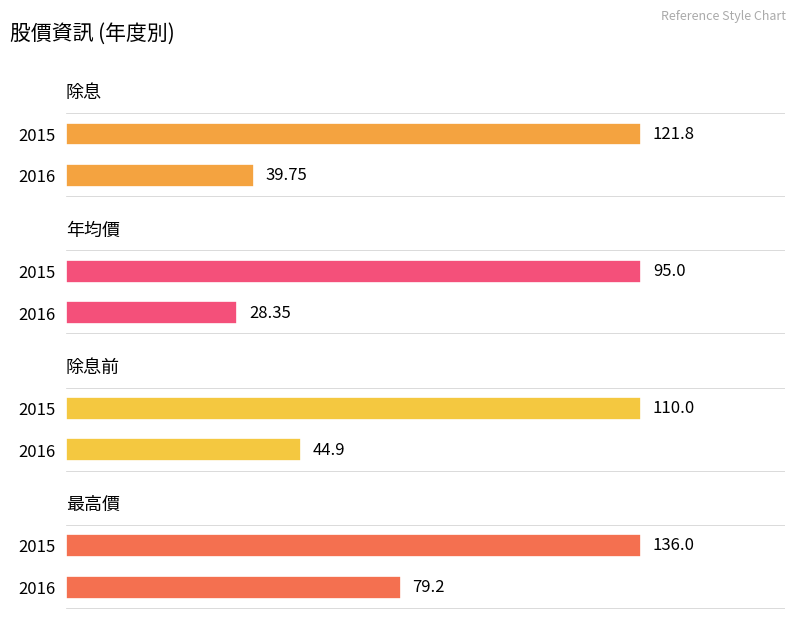

How many data points in 除息 are less than 121?

1